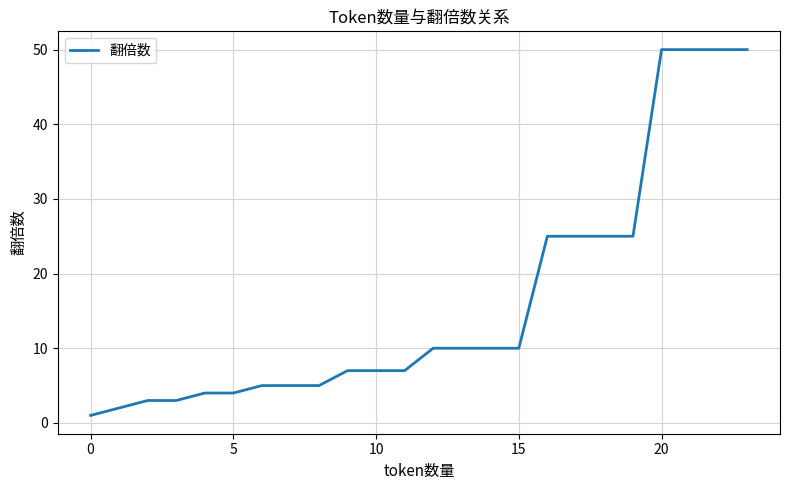

What is the average value?

16